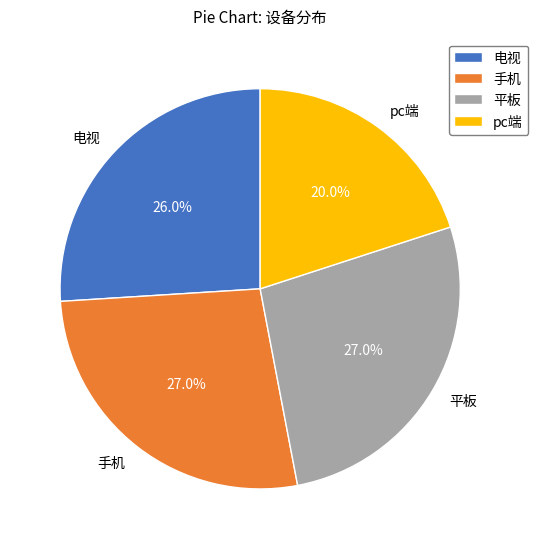

To the nearest percent, what percentage of the pie is pc端?

20%